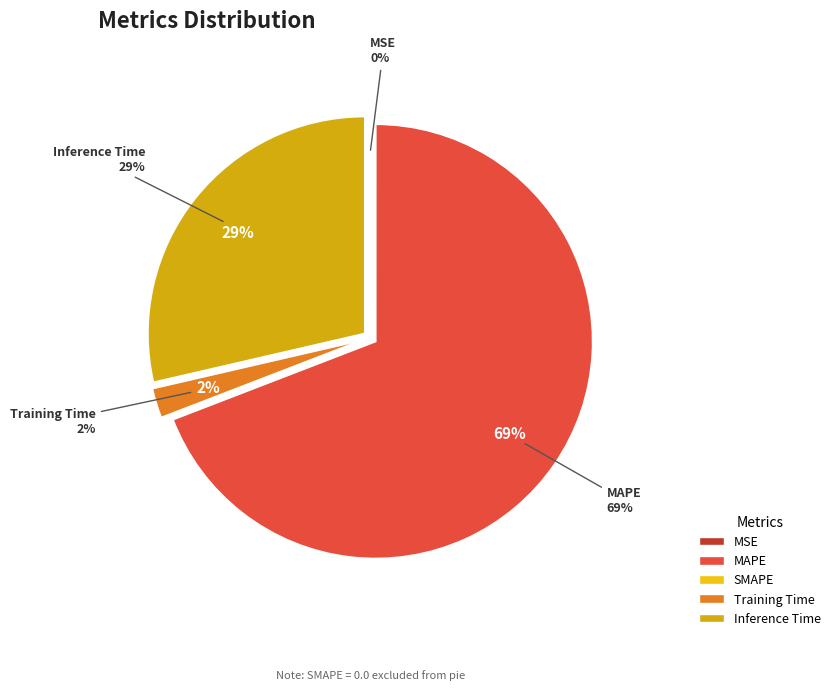

How much of the chart is everything except Inference Time?

71.4%